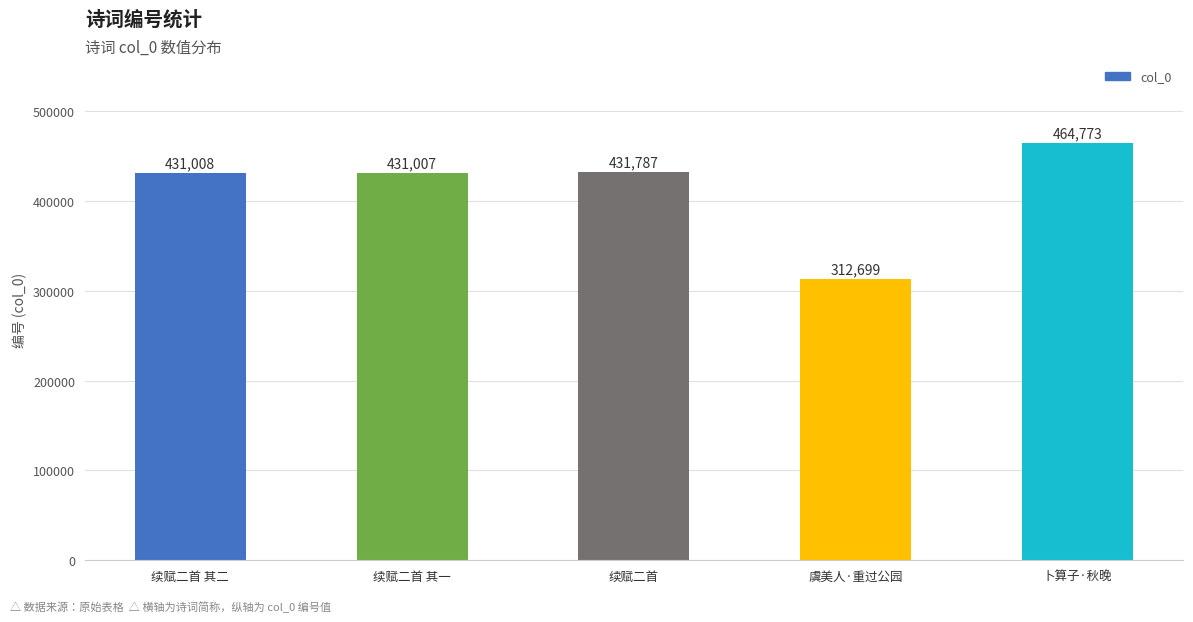

Count the number of data series in this chart.

1